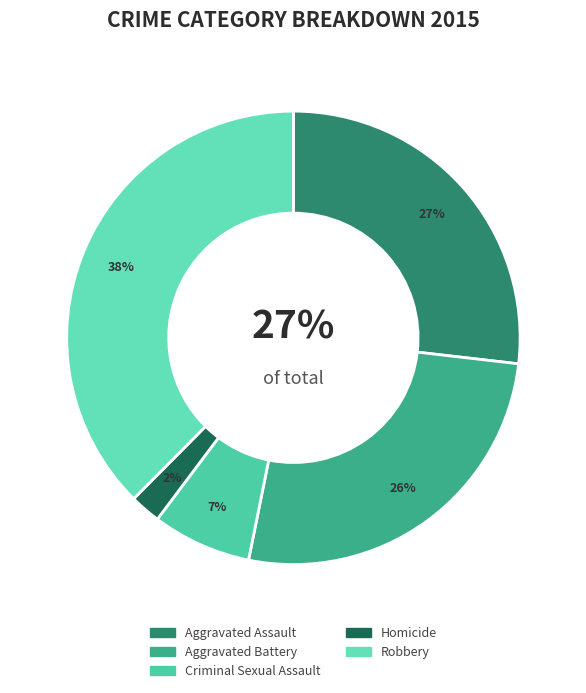

What is the largest slice in the pie chart?

Robbery